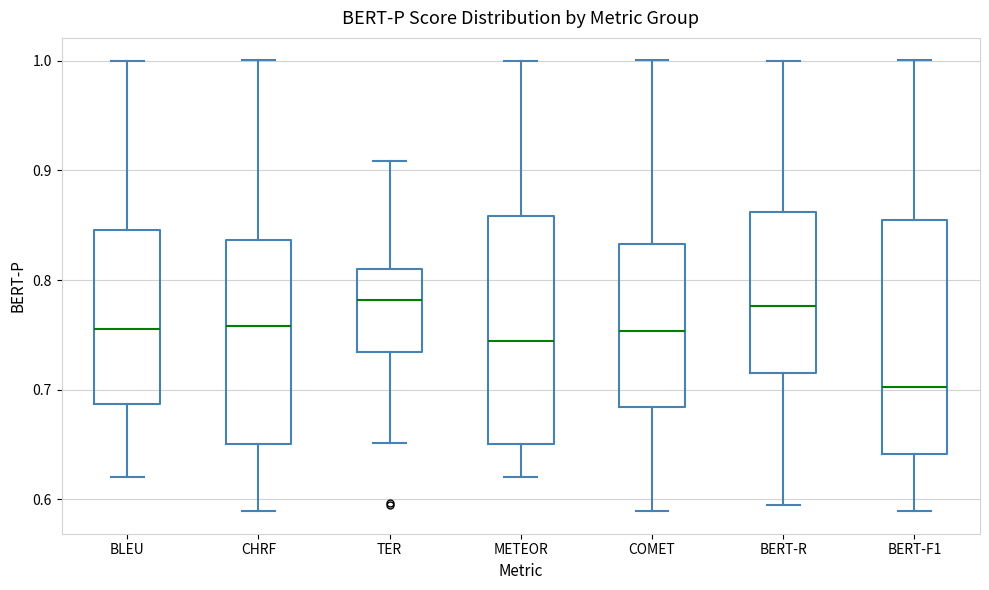

Reading left to right, transcribe this box plot: for each box, give where its median line is, the range the box spans, and where its two whiskers end, as read against the y-axis. The values are not printed on the chart, so give them approximately, as read against the axis.

BLEU: median 0.76, box 0.69 to 0.85, whiskers 0.62 to 1.00
CHRF: median 0.76, box 0.65 to 0.84, whiskers 0.59 to 1.00
TER: median 0.78, box 0.73 to 0.81, whiskers 0.65 to 0.91
METEOR: median 0.74, box 0.65 to 0.86, whiskers 0.62 to 1.00
COMET: median 0.75, box 0.68 to 0.83, whiskers 0.59 to 1.00
BERT-R: median 0.78, box 0.72 to 0.86, whiskers 0.59 to 1.00
BERT-F1: median 0.70, box 0.64 to 0.85, whiskers 0.59 to 1.00